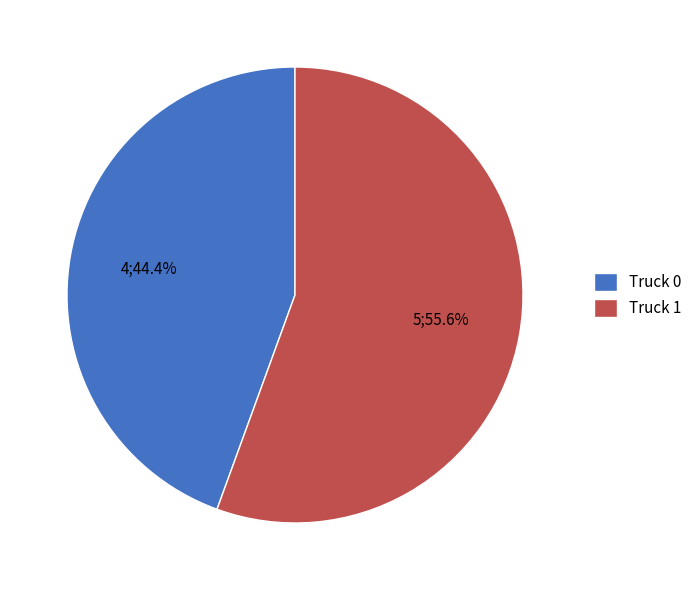

Is it true that Truck 1 is 56% of the pie?

True